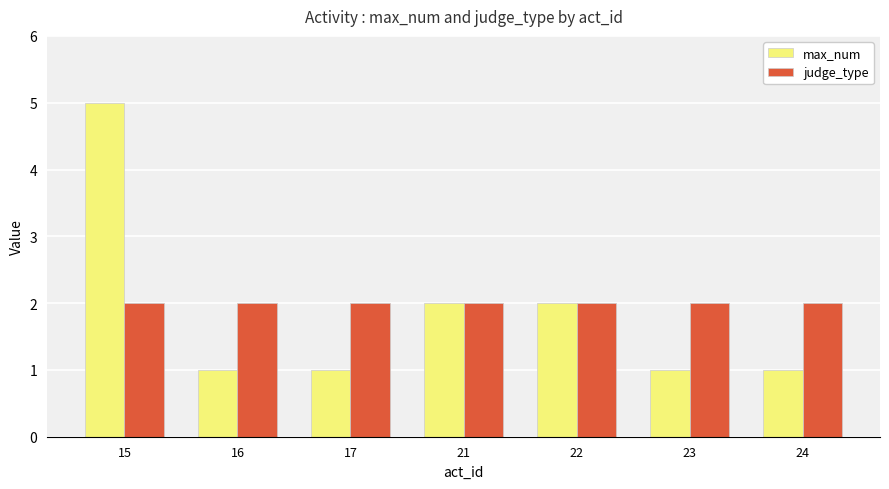

Rank the series by their maximum value, from highest to lowest.

max_num, judge_type